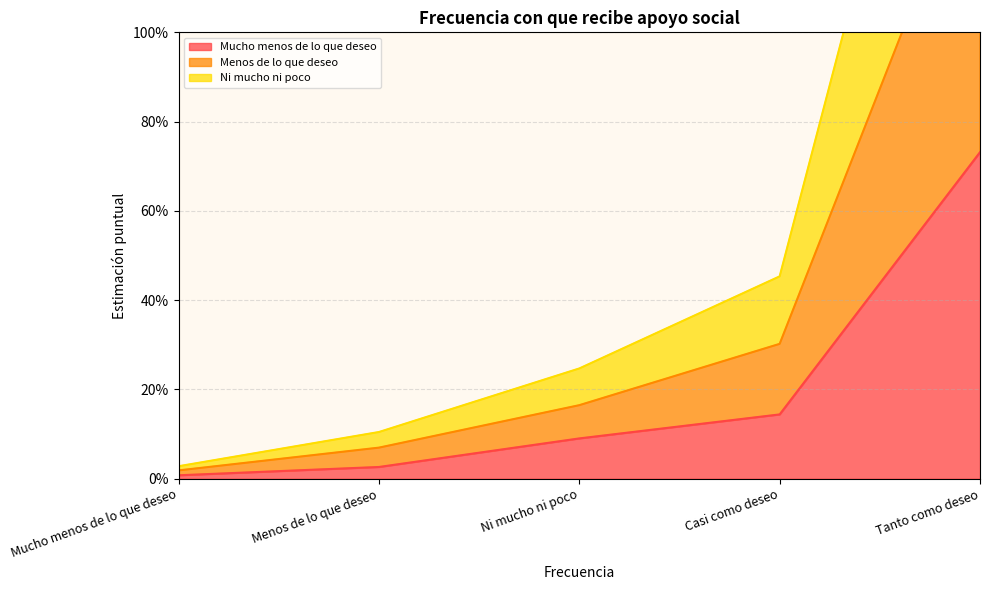

How many lines are shown in the chart?

3